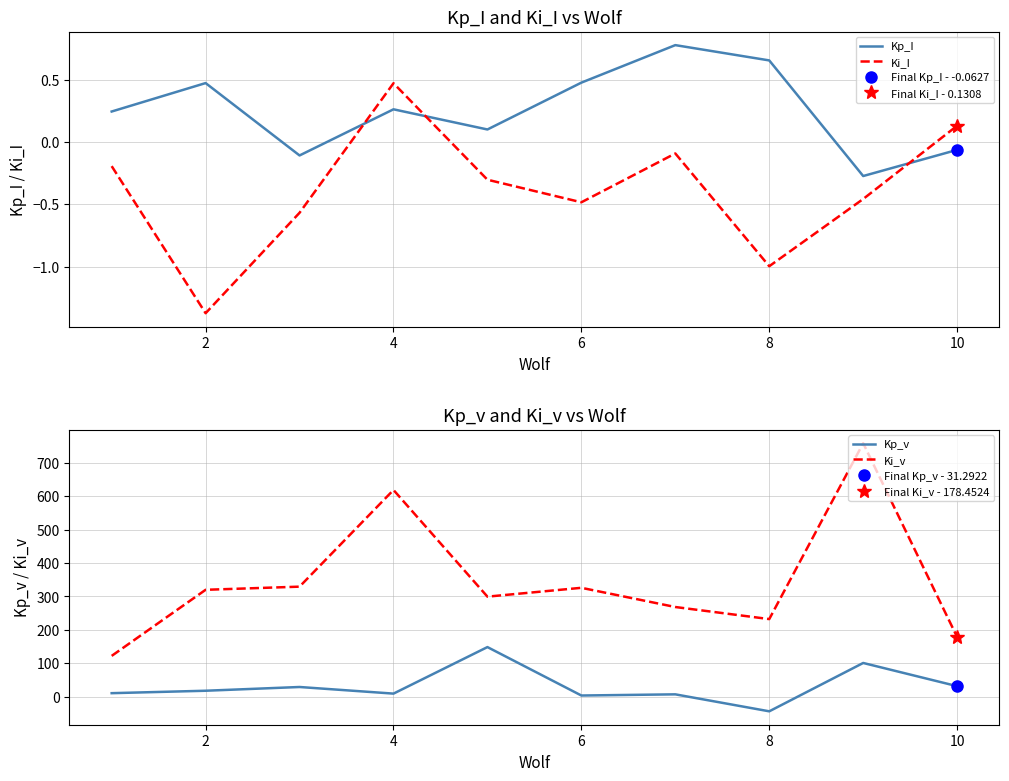

Does the chart display data point markers on the line(s)?

No